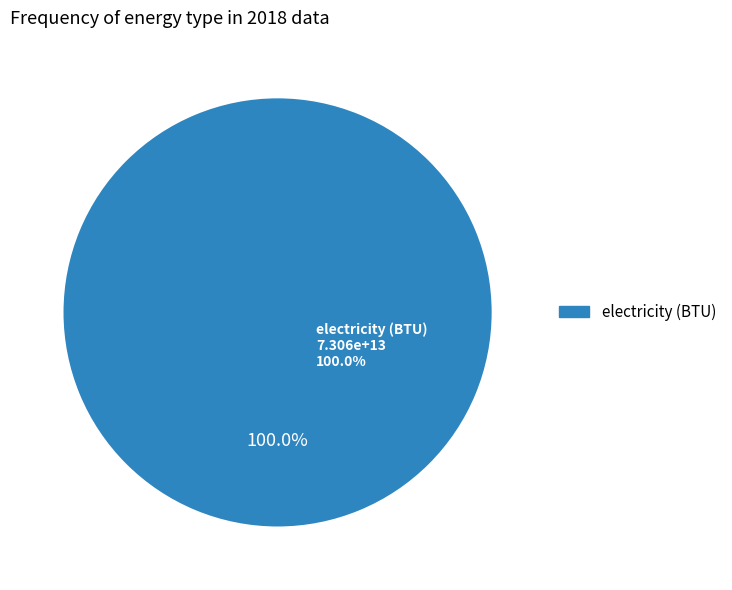

Is it true that heavy or residual fuel oil (BTU) is 0% of the pie?

True